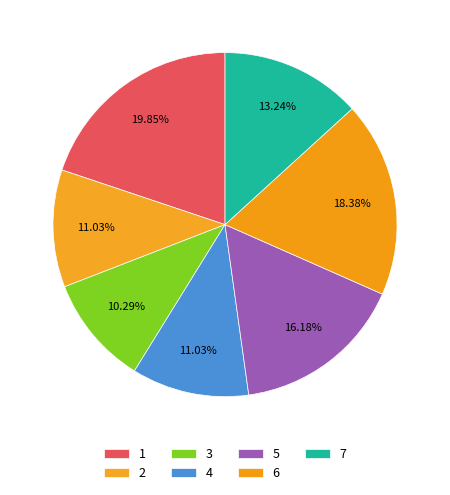

How many segments does this pie chart have?

7